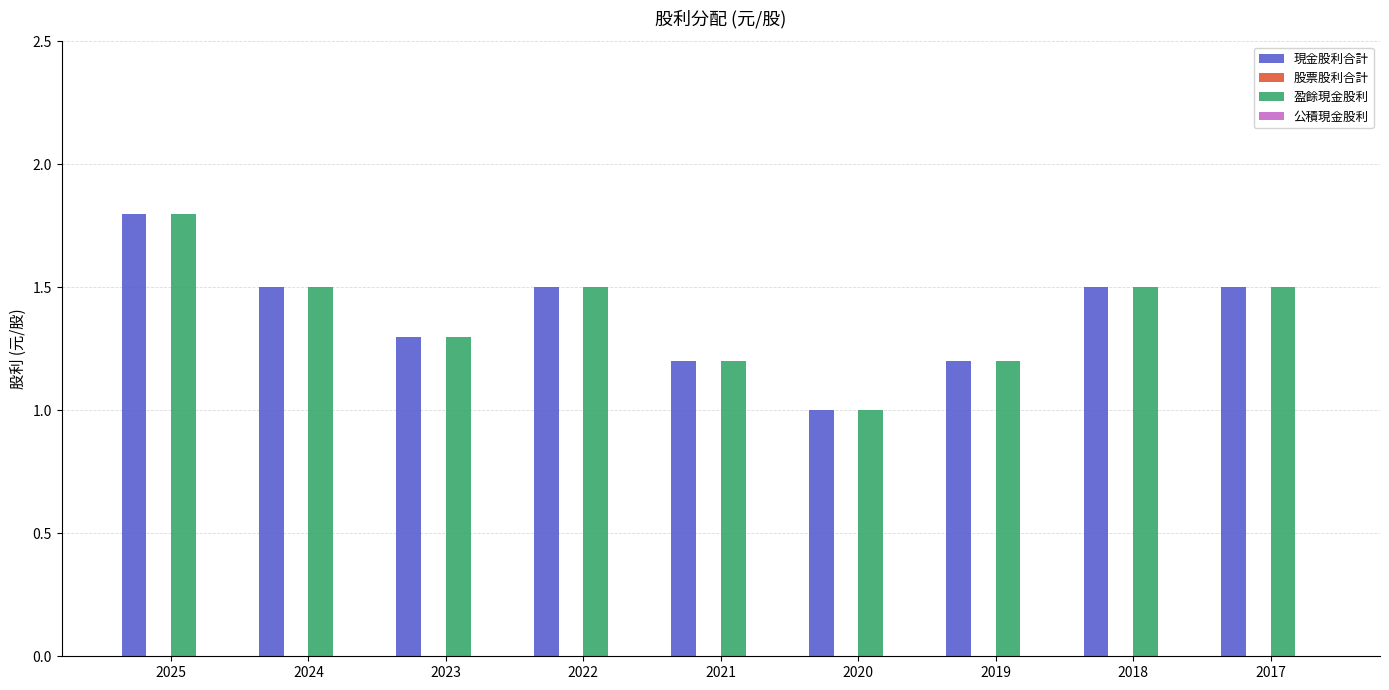

Which label corresponds to the largest value in the chart?

2025